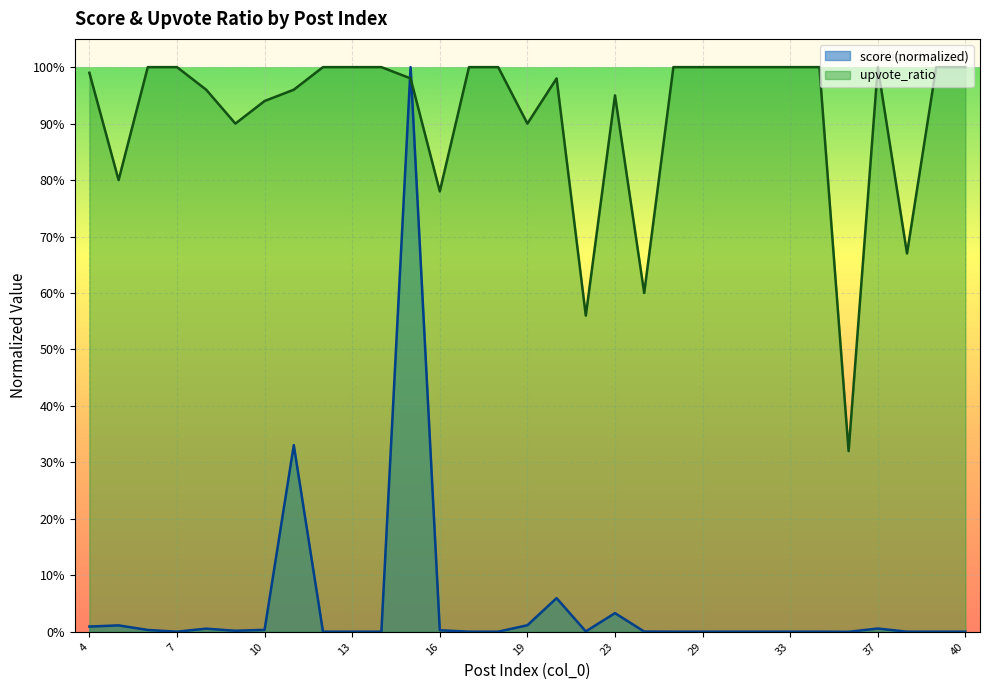

At how many categories does at least one series exceed 0?

31